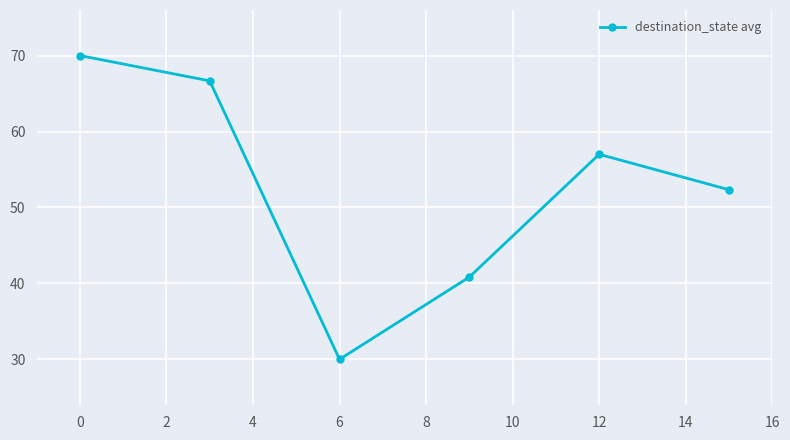

Reading left to right, list all the values displayed in this chart.

70.0	66.7	30.0	40.8	57.0	52.3